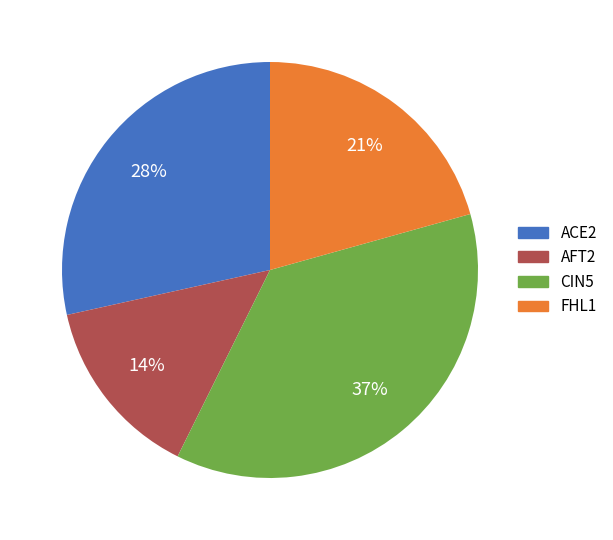

To the nearest percent, what is the average slice percentage?

25%